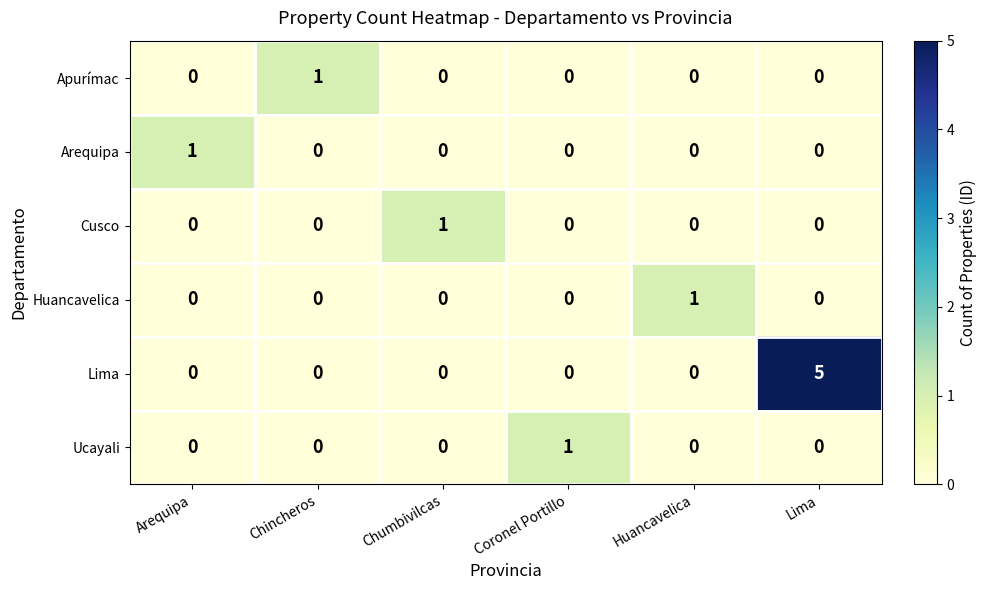

At how many categories does at least one series exceed 2?

1